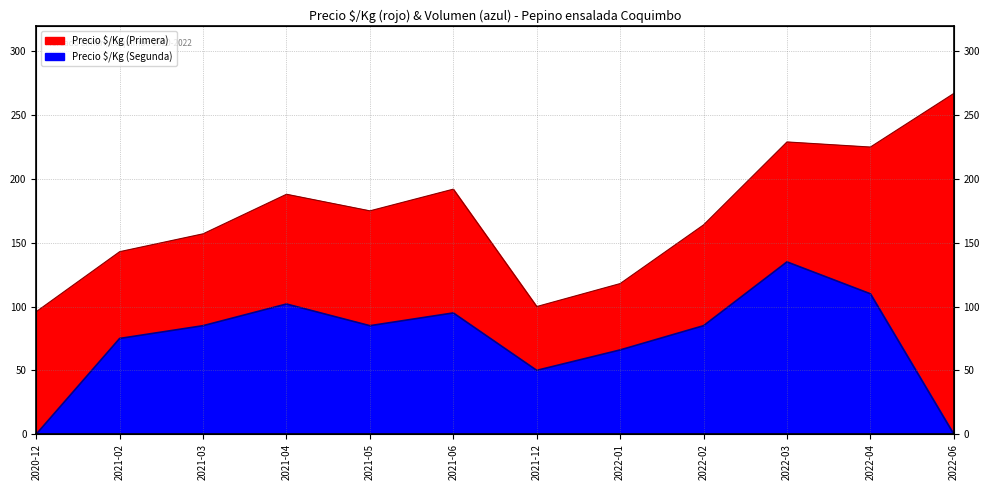

Rank the series by their average value, from lowest to highest.

Precio $/Kg (Segunda), Precio $/Kg (Primera)